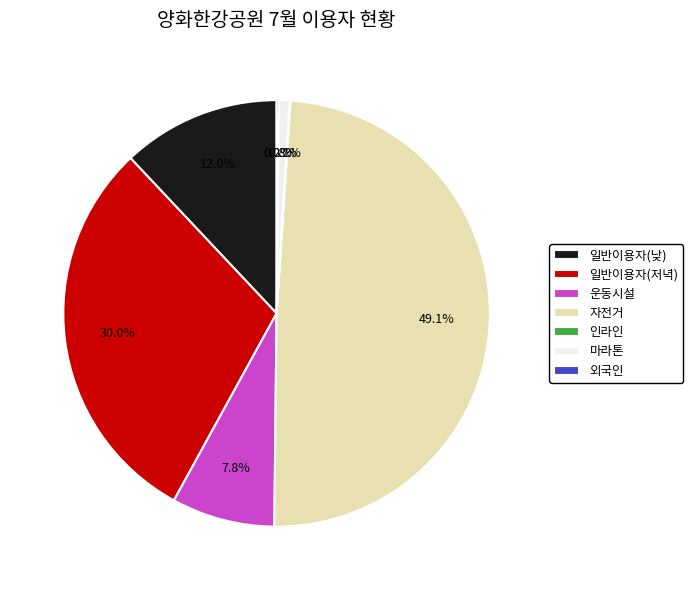

Which category has the biggest portion of the pie?

자전거